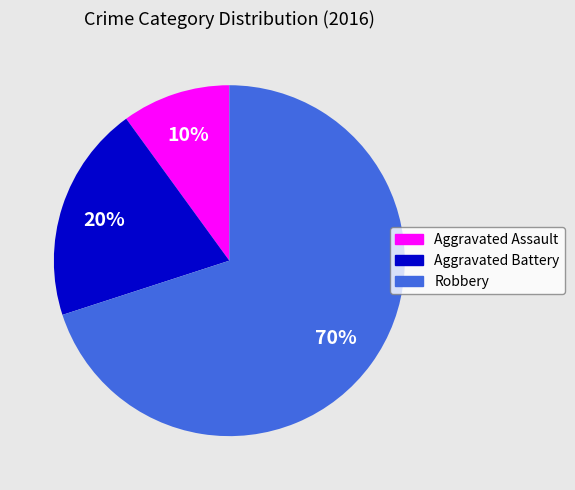

Count the number of slices in the pie.

3